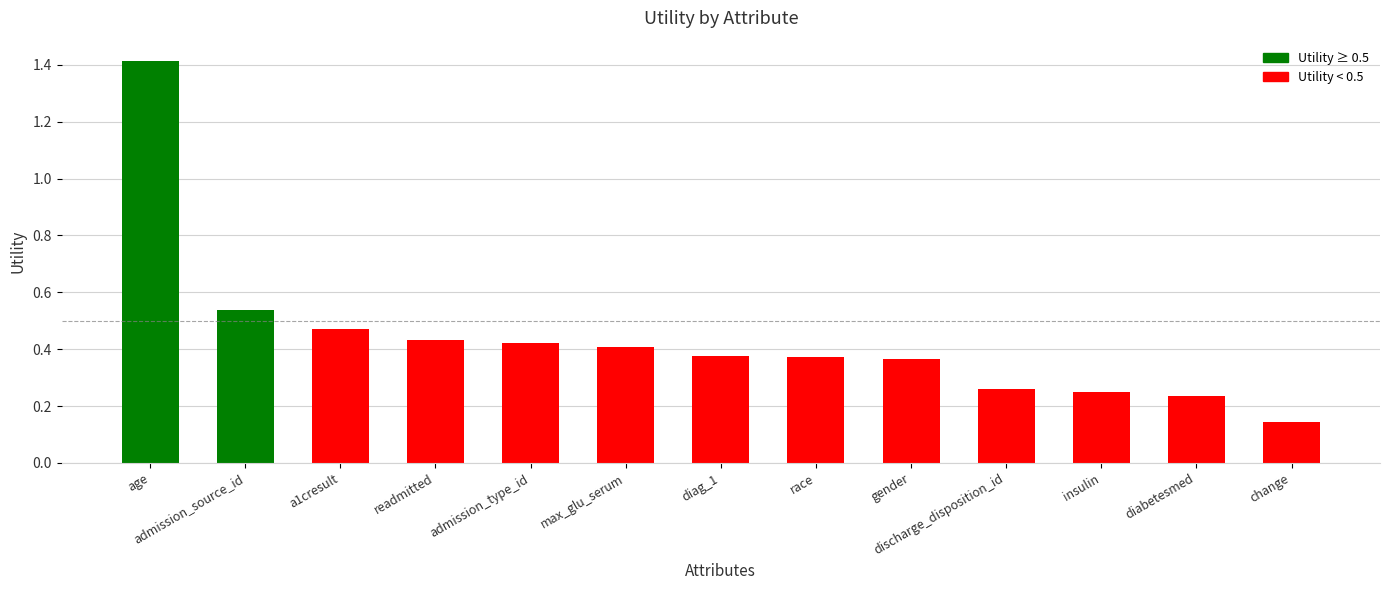

Is it true that the value at insulin is 0.4?

False